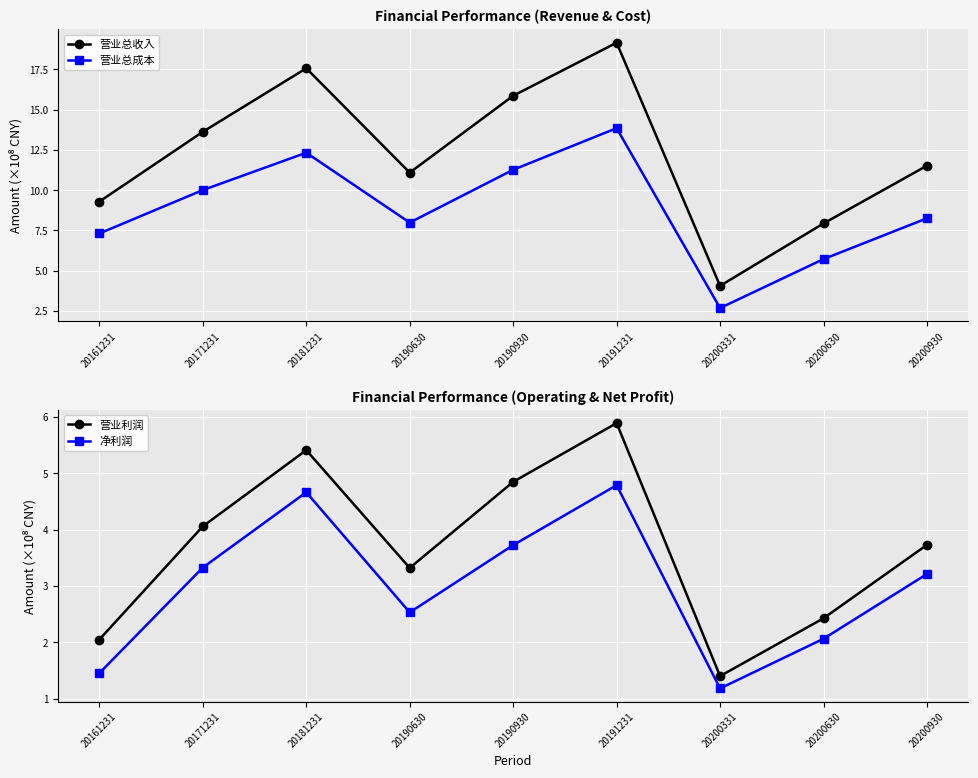

What is the value of the 营业利润 point at the 1st from the left?

2.1